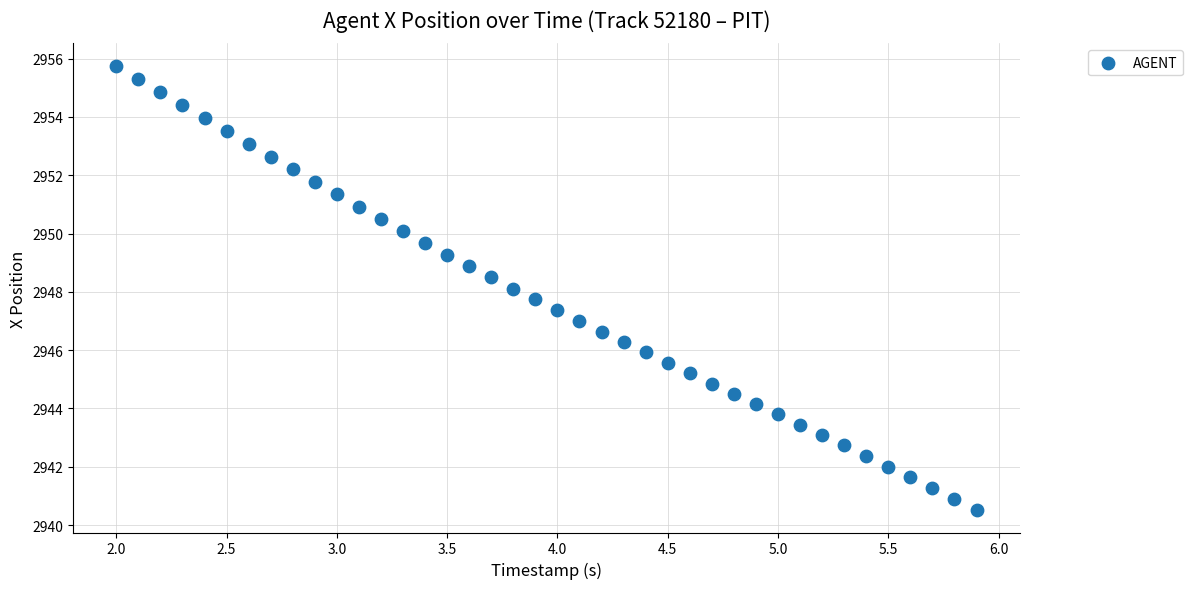

What is the range of X values (max minus min)?

3.9